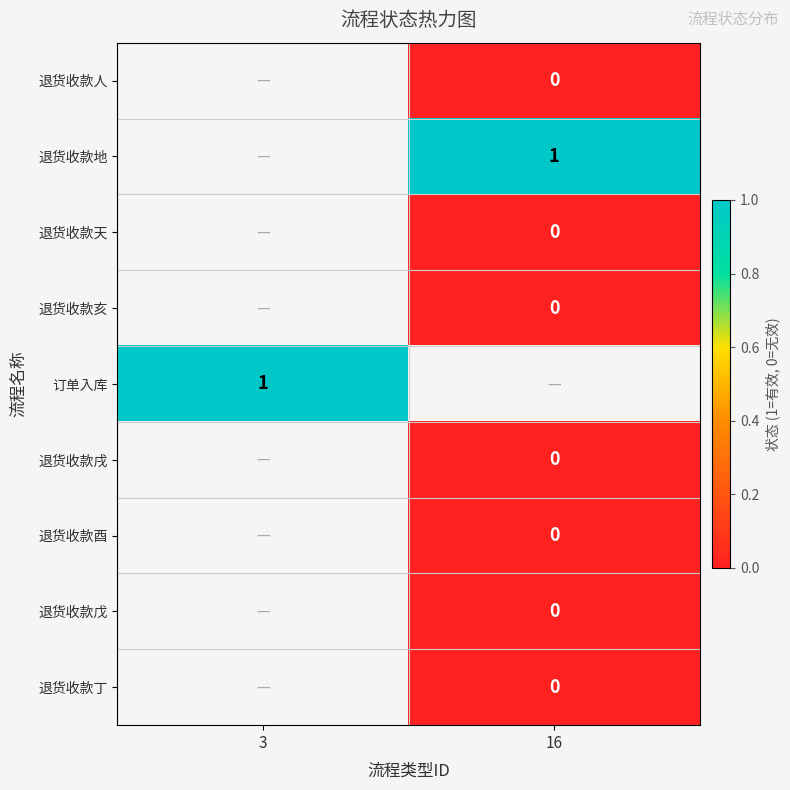

Which has a higher value, 16 or 3?

3